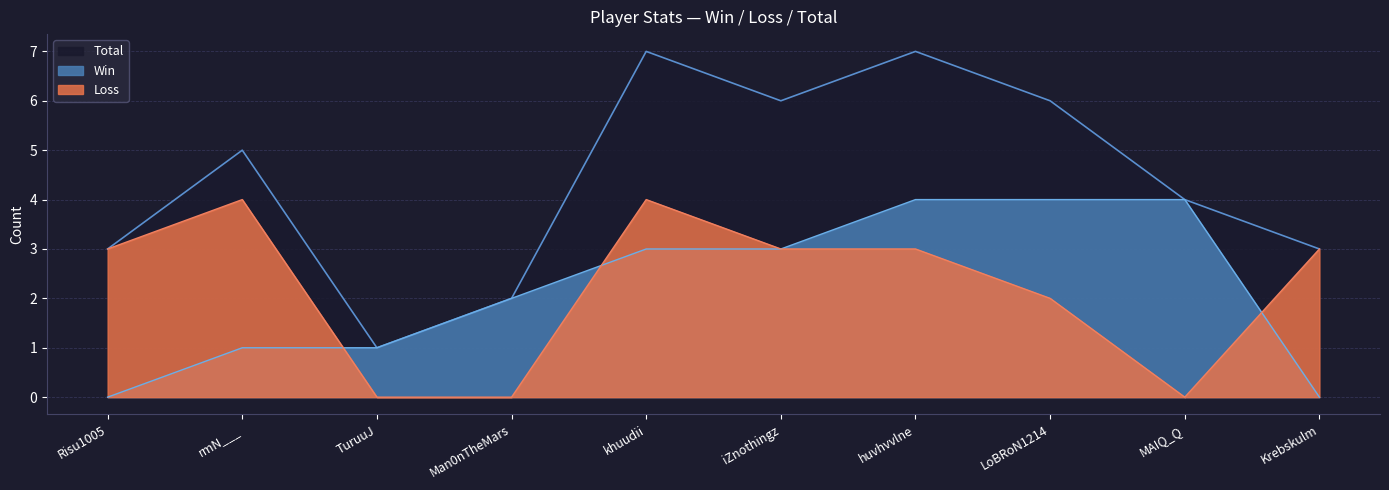

What value does the Win series have at rmN___?

1